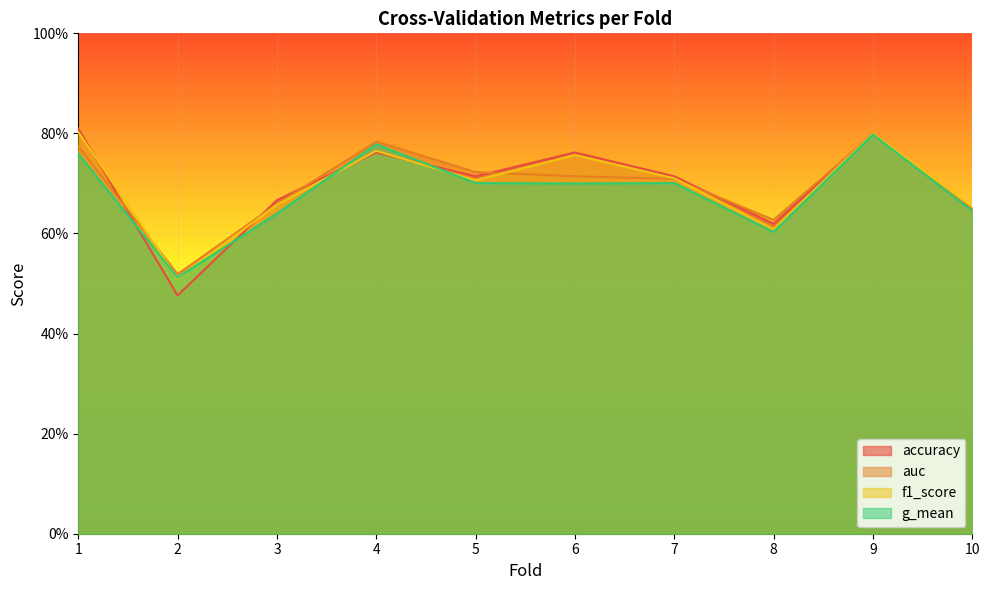

True or false: accuracy and auc intersect in this chart.

True